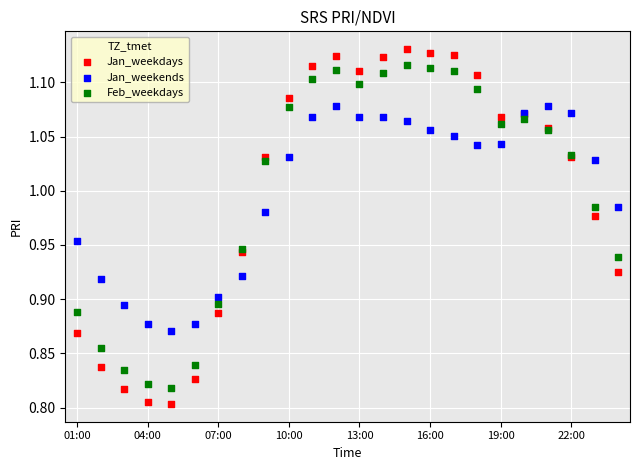

Which series reaches the minimum Y coordinate?

Jan_weekdays